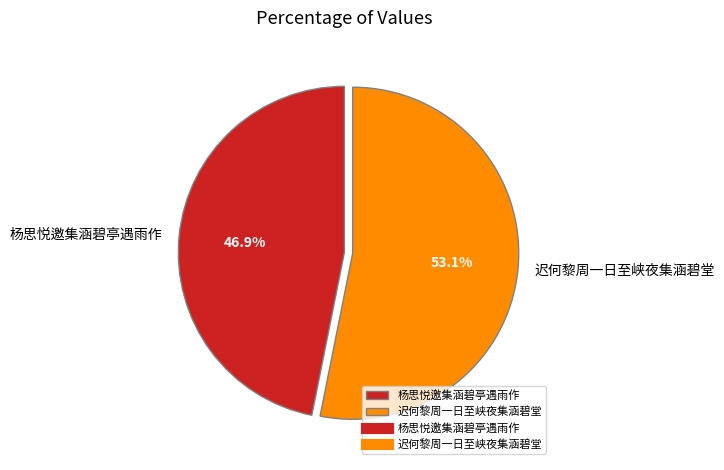

Is the sum of 杨思悦邀集涵碧亭遇雨作 and 迟何黎周一日至峡夜集涵碧堂 greater than half?

Yes